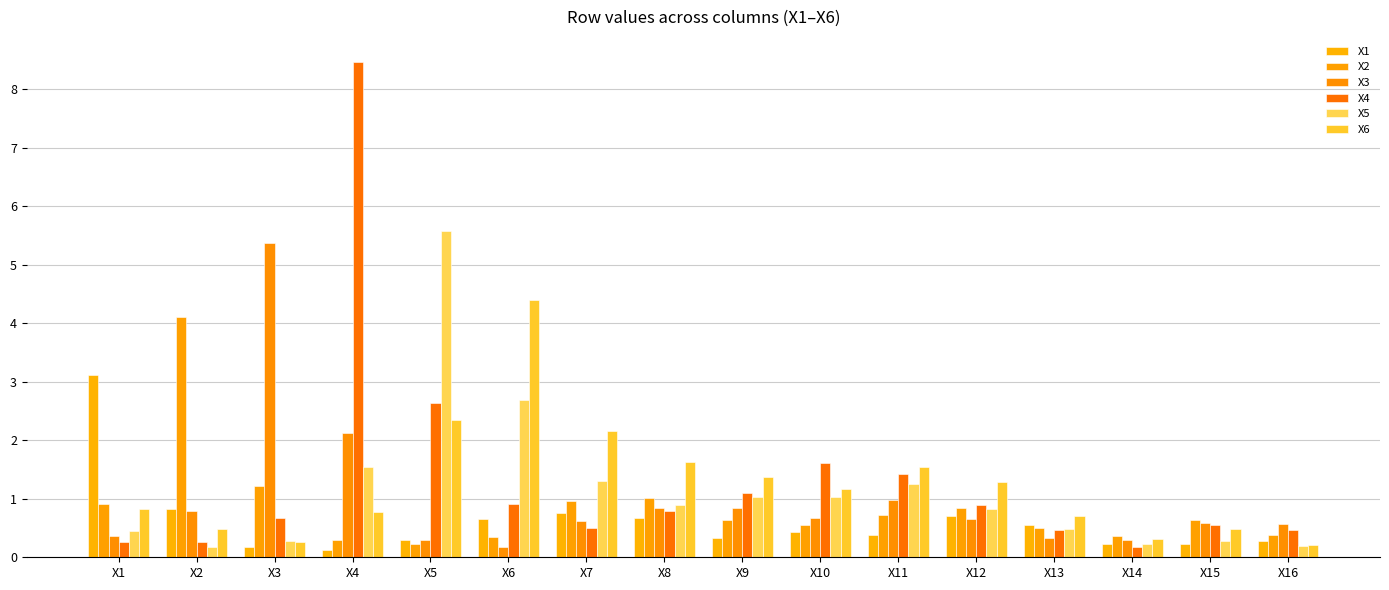

Reading left to right, list all the values displayed in this chart.

X1: X1=3.1	X2=0.8	X3=0.2	X4=0.1	X5=0.3	X6=0.7	X7=0.8	X8=0.7	X9=0.3	X10=0.4	X11=0.4	X12=0.7	X13=0.5	X14=0.2	X15=0.2	X16=0.3
X2: X1=0.9	X2=4.1	X3=1.2	X4=0.3	X5=0.2	X6=0.3	X7=1.0	X8=1.0	X9=0.6	X10=0.6	X11=0.7	X12=0.8	X13=0.5	X14=0.4	X15=0.6	X16=0.4
X3: X1=0.4	X2=0.8	X3=5.4	X4=2.1	X5=0.3	X6=0.2	X7=0.6	X8=0.8	X9=0.8	X10=0.7	X11=1.0	X12=0.7	X13=0.3	X14=0.3	X15=0.6	X16=0.6
X4: X1=0.3	X2=0.3	X3=0.7	X4=8.5	X5=2.6	X6=0.9	X7=0.5	X8=0.8	X9=1.1	X10=1.6	X11=1.4	X12=0.9	X13=0.5	X14=0.2	X15=0.6	X16=0.5
X5: X1=0.5	X2=0.2	X3=0.3	X4=1.5	X5=5.6	X6=2.7	X7=1.3	X8=0.9	X9=1.0	X10=1.0	X11=1.2	X12=0.8	X13=0.5	X14=0.2	X15=0.3	X16=0.2
X6: X1=0.8	X2=0.5	X3=0.3	X4=0.8	X5=2.3	X6=4.4	X7=2.2	X8=1.6	X9=1.4	X10=1.2	X11=1.5	X12=1.3	X13=0.7	X14=0.3	X15=0.5	X16=0.2